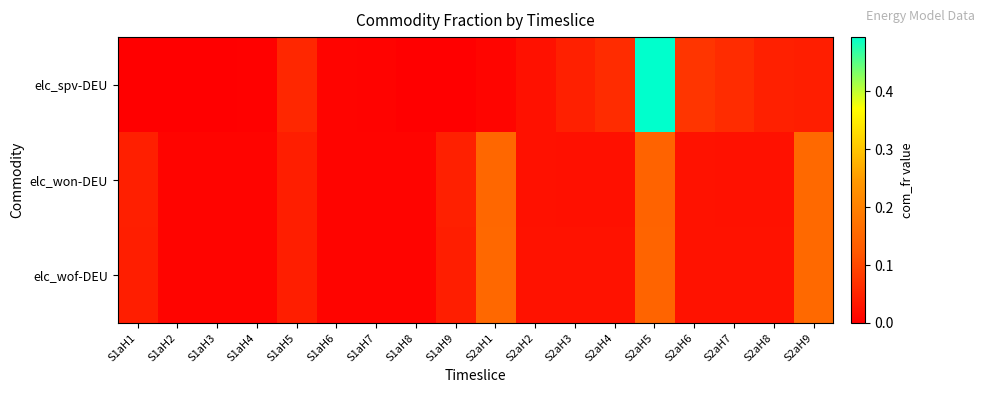

Reading left to right, list all the values displayed in this chart.

elc_spv-DEU: S1aH1=0.0	S1aH2=0.0	S1aH3=0.0	S1aH4=0.0	S1aH5=0.1	S1aH6=0.0	S1aH7=0.0	S1aH8=0.0	S1aH9=0.0	S2aH1=0.0	S2aH2=0.0	S2aH3=0.0	S2aH4=0.1	S2aH5=0.5	S2aH6=0.1	S2aH7=0.1	S2aH8=0.0	S2aH9=0.0
elc_won-DEU: S1aH1=0.0	S1aH2=0.0	S1aH3=0.0	S1aH4=0.0	S1aH5=0.0	S1aH6=0.0	S1aH7=0.0	S1aH8=0.0	S1aH9=0.0	S2aH1=0.2	S2aH2=0.0	S2aH3=0.0	S2aH4=0.0	S2aH5=0.1	S2aH6=0.0	S2aH7=0.0	S2aH8=0.0	S2aH9=0.2
elc_wof-DEU: S1aH1=0.0	S1aH2=0.0	S1aH3=0.0	S1aH4=0.0	S1aH5=0.0	S1aH6=0.0	S1aH7=0.0	S1aH8=0.0	S1aH9=0.0	S2aH1=0.2	S2aH2=0.0	S2aH3=0.0	S2aH4=0.0	S2aH5=0.1	S2aH6=0.0	S2aH7=0.0	S2aH8=0.0	S2aH9=0.2